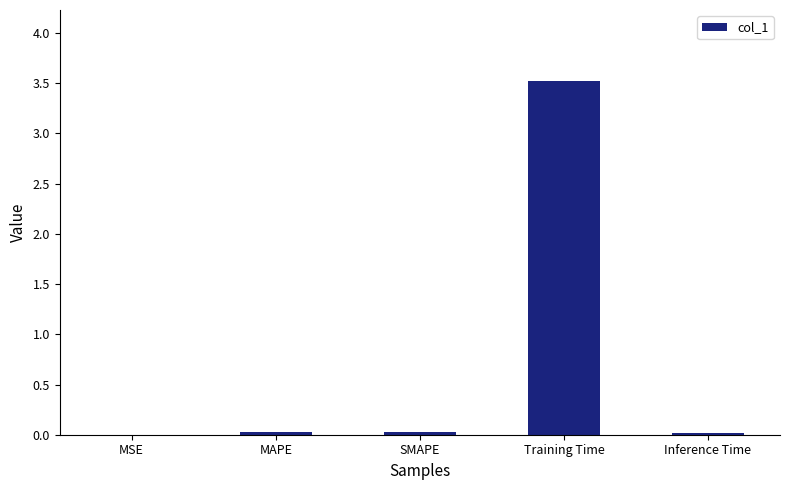

What value does the data have at Training Time?

3.5